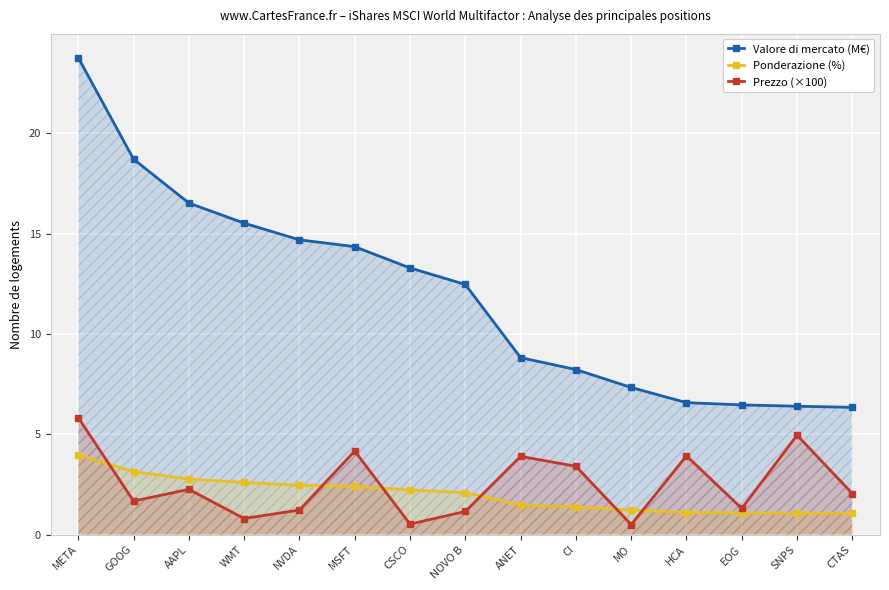

What is the sum of the Valore di mercato (M€) values at MO and GOOG?

26.0